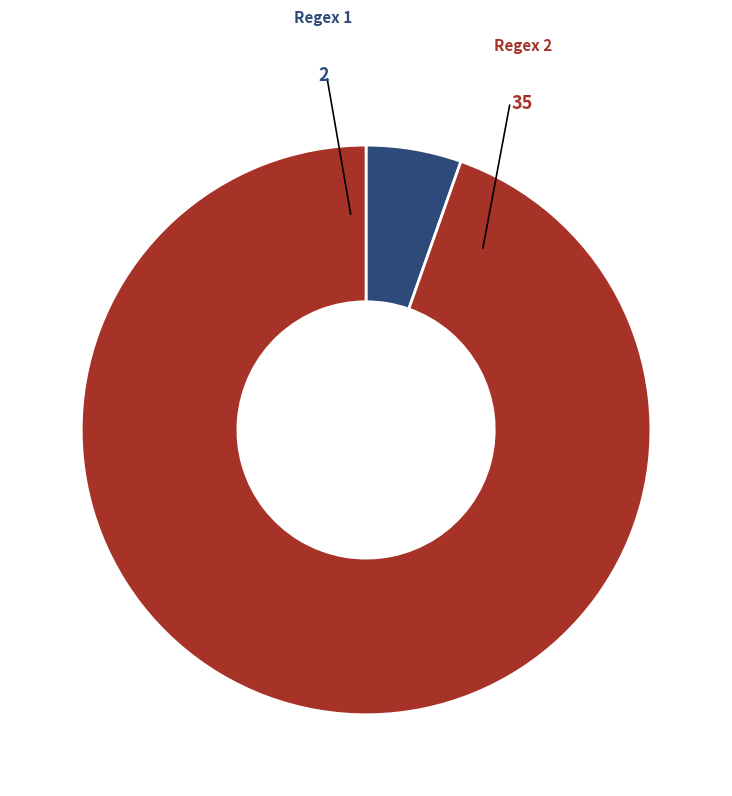

Is there any slice that represents more than half of the pie?

Yes